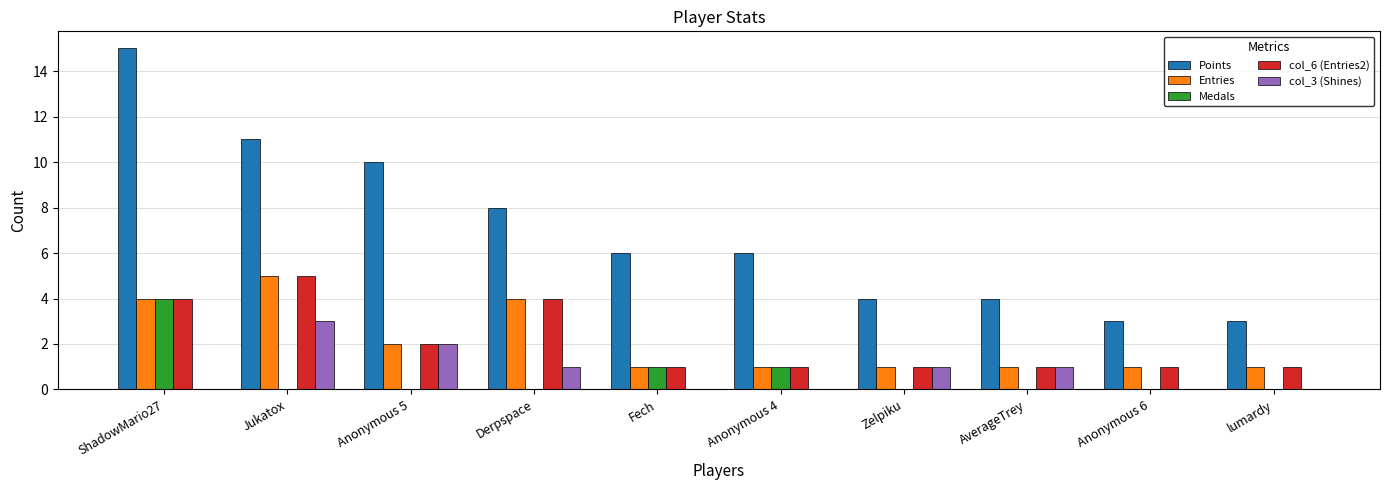

Is the value of Medals at AverageTrey greater than the value of Entries at lumardy?

No